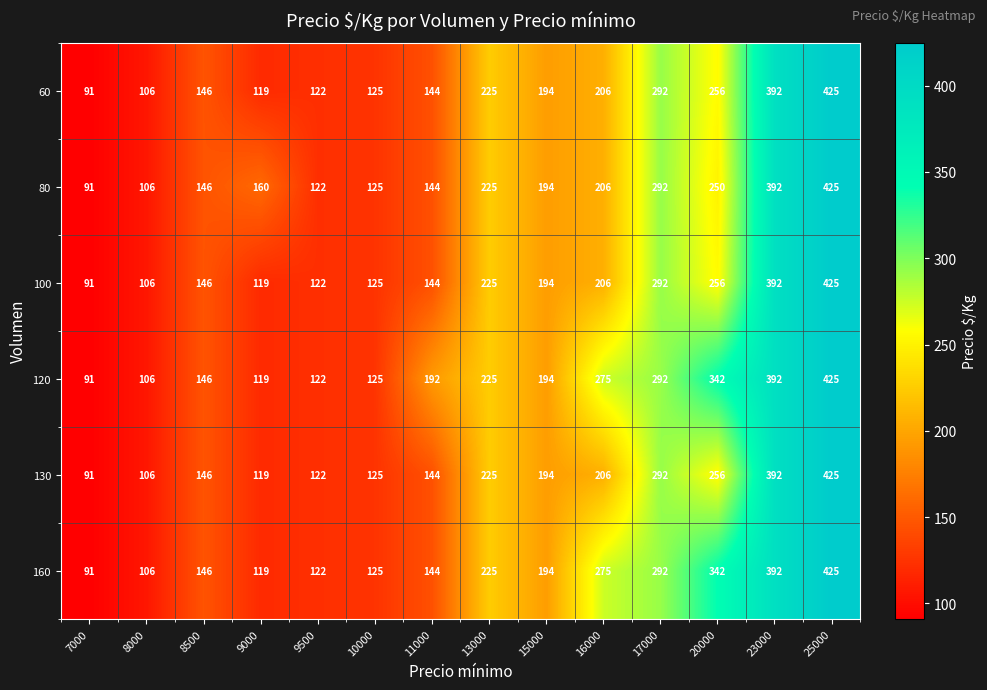

True or false: 130 has a value of 194 at 15000.

True